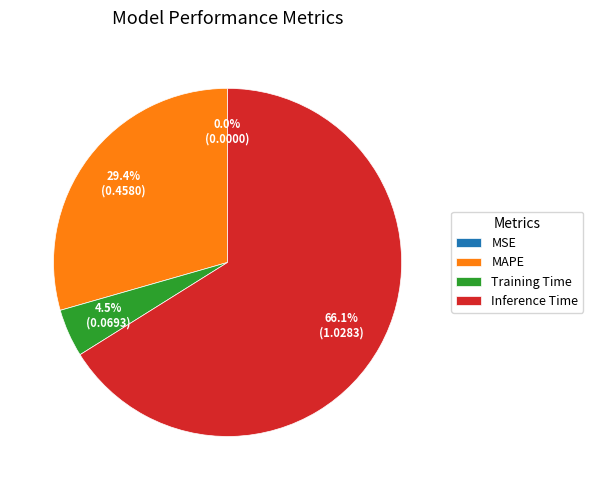

Do Inference Time and Training Time together represent more than half of the pie?

Yes